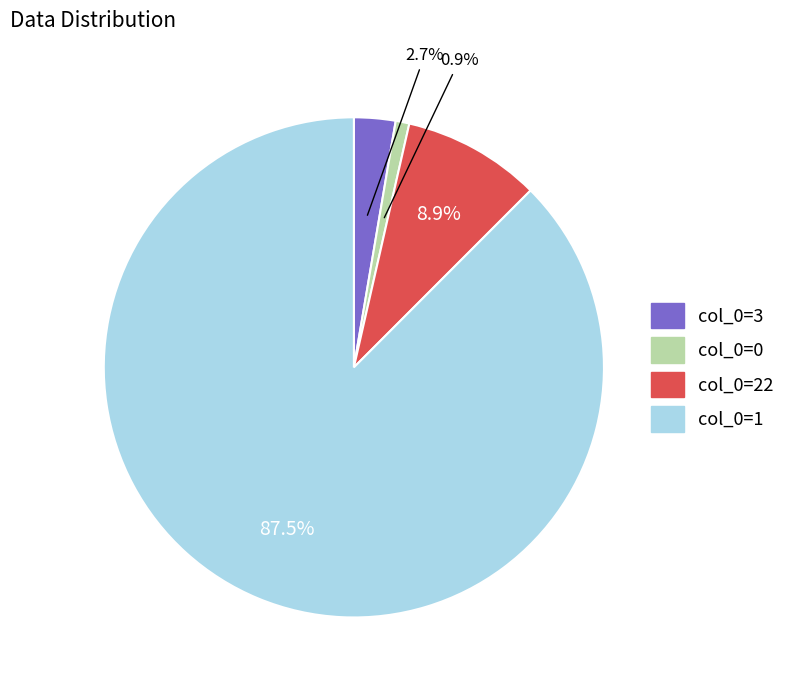

Is there a majority slice in this chart?

Yes